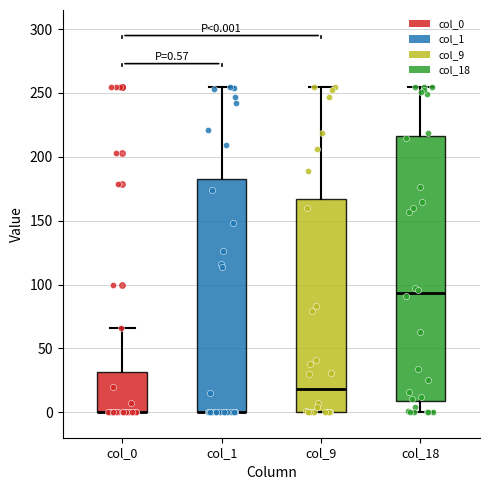

Which box is the tallest, from its lower edge to its upper edge?

col_18